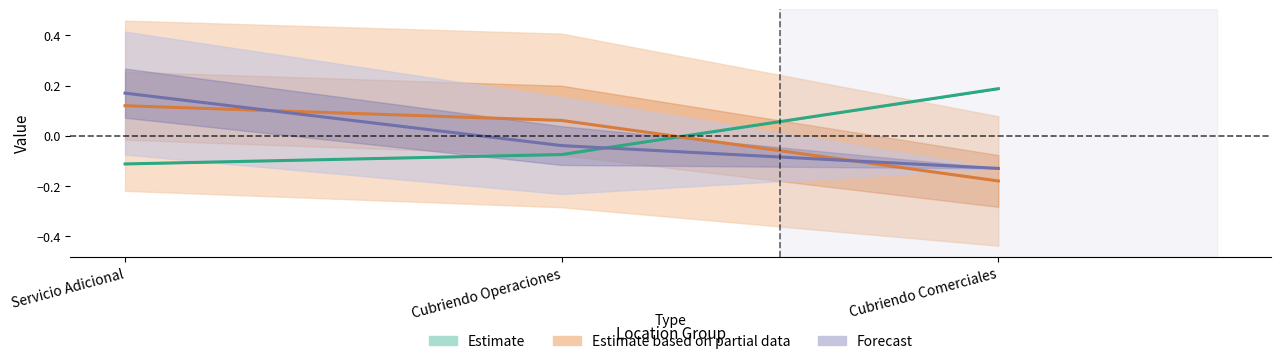

Which category has the highest value across all series?

Cubriendo Comerciales